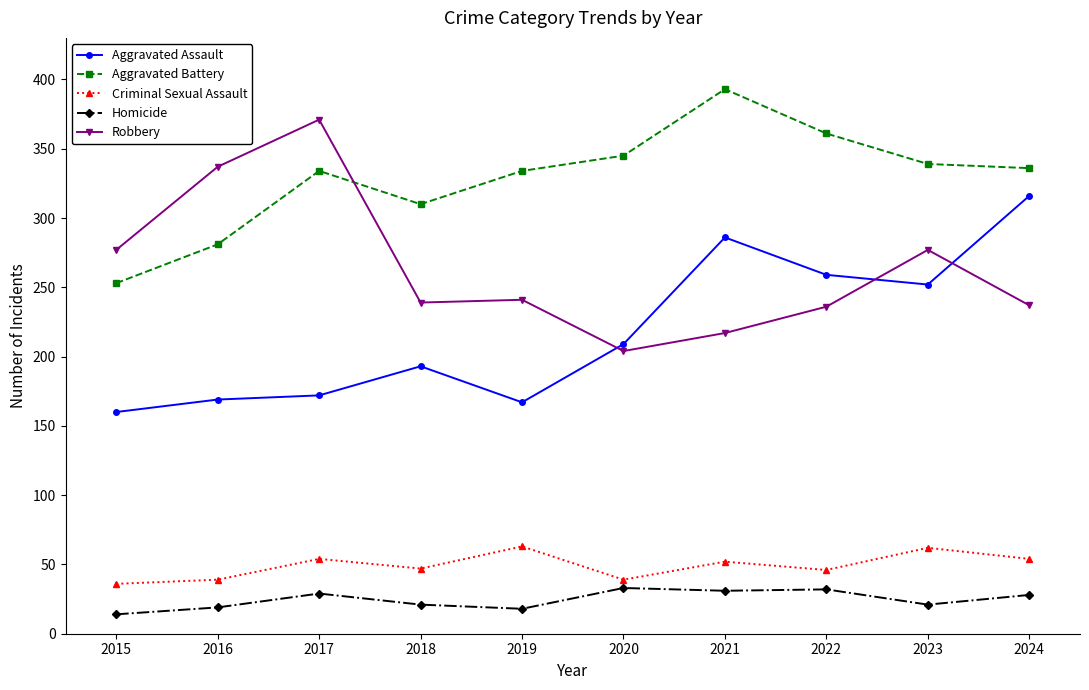

True or false: Aggravated Battery has more than 0 points higher than both neighbors.

True